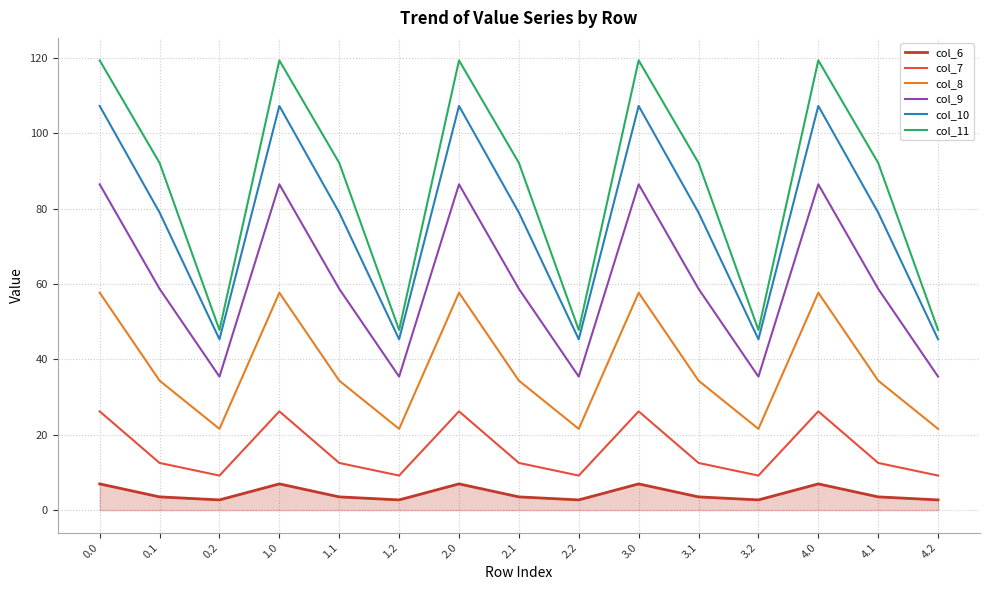

At how many categories does at least one series exceed 35?

15